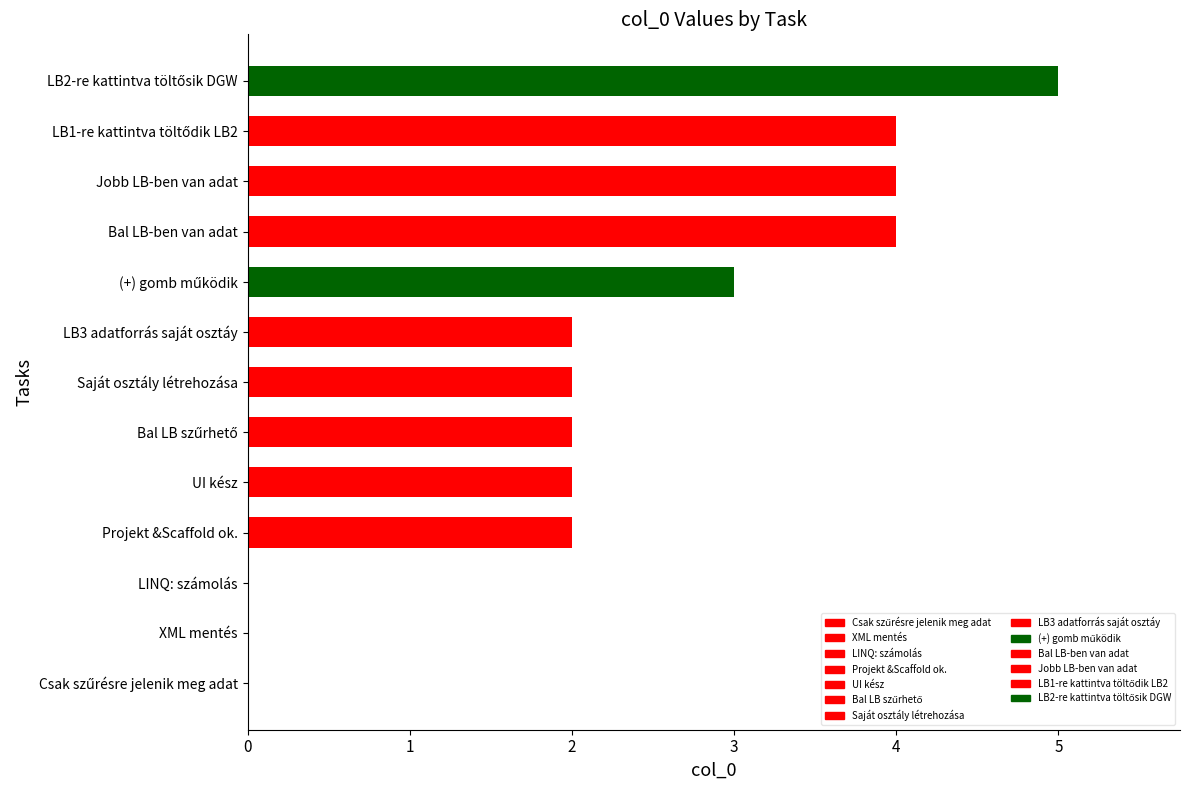

What is the sum of all values?

30